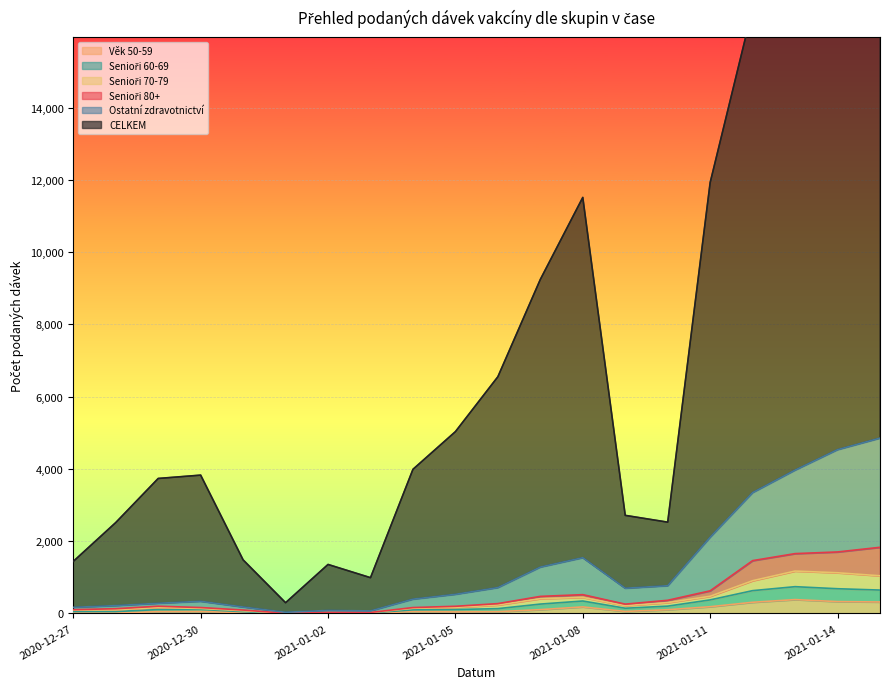

At which category is the sum across all series the highest?

2021-01-14